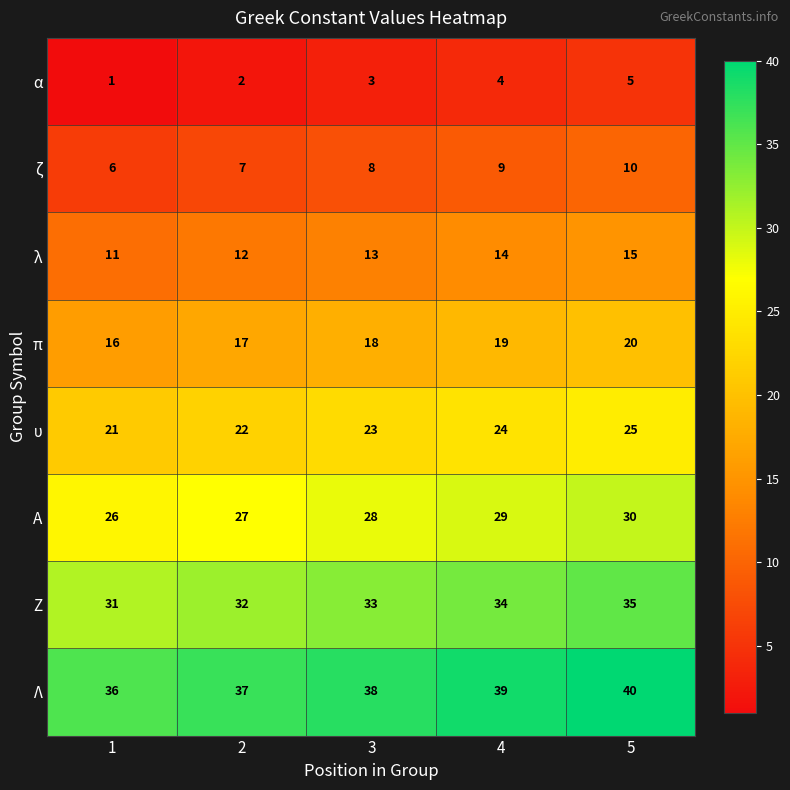

The value of Ζ at 2 is 20. True or false?

False